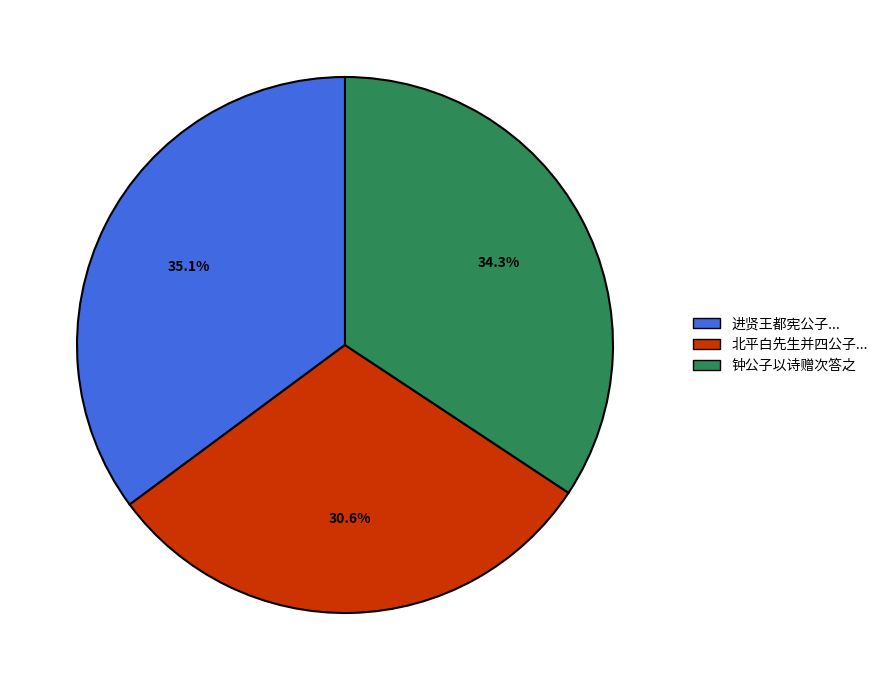

What portion of the pie excludes 进贤王都宪公子...?

64.9%